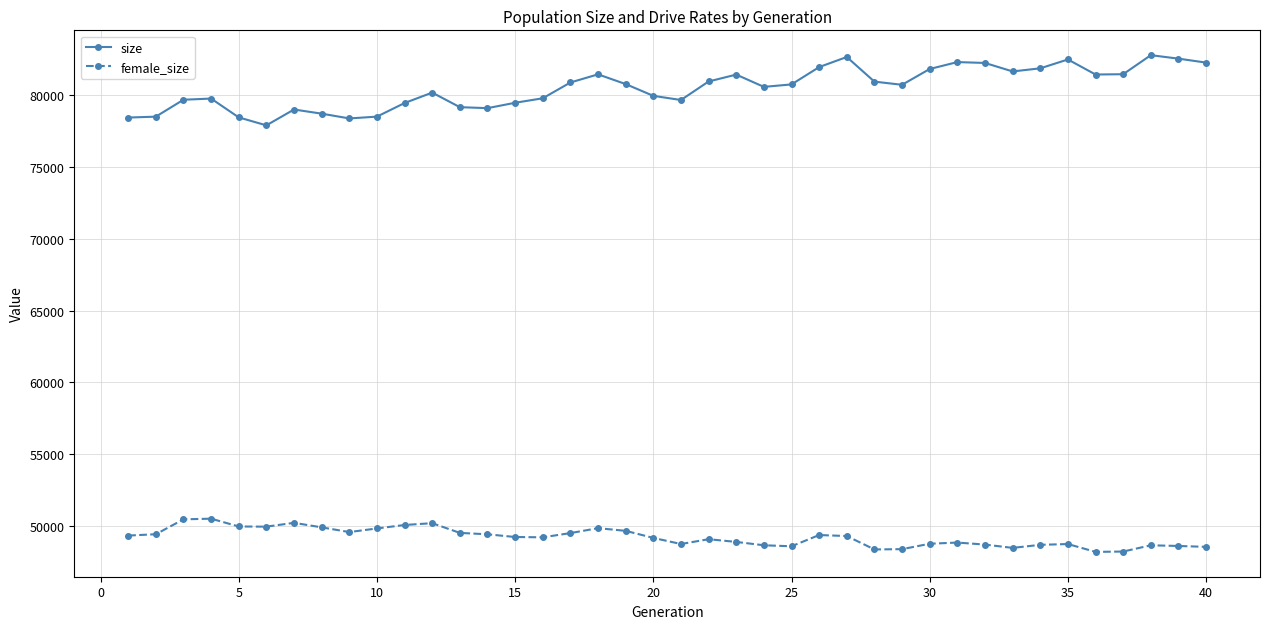

Rank the series by their average value, from highest to lowest.

size, female_size